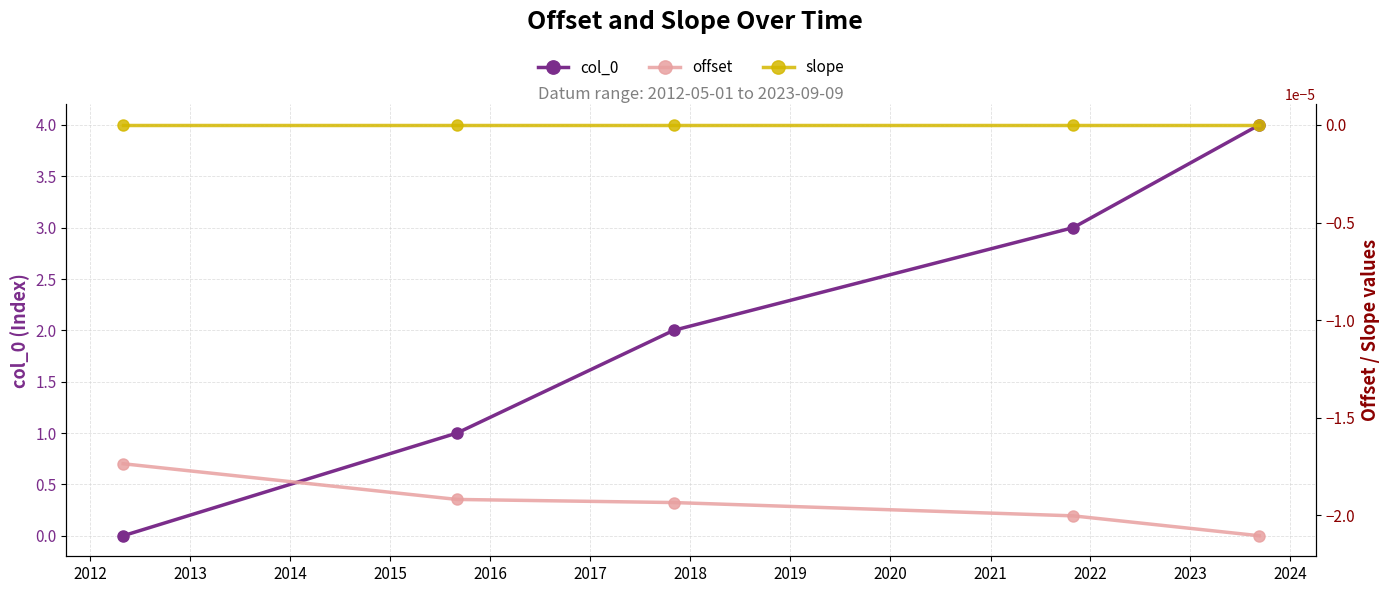

True or false: offset and col_0 cross at least once.

False